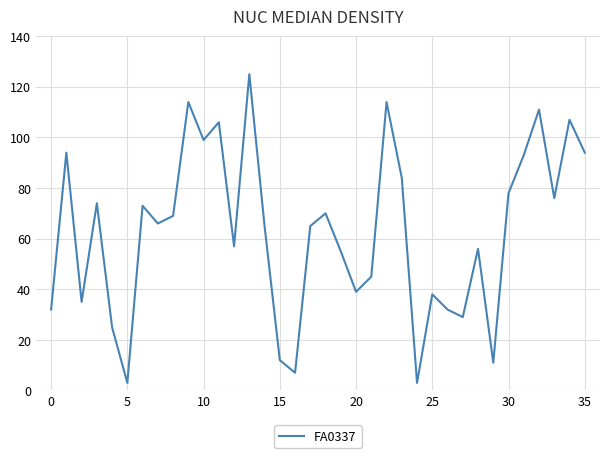

What is the difference between the maximum and minimum values?

122